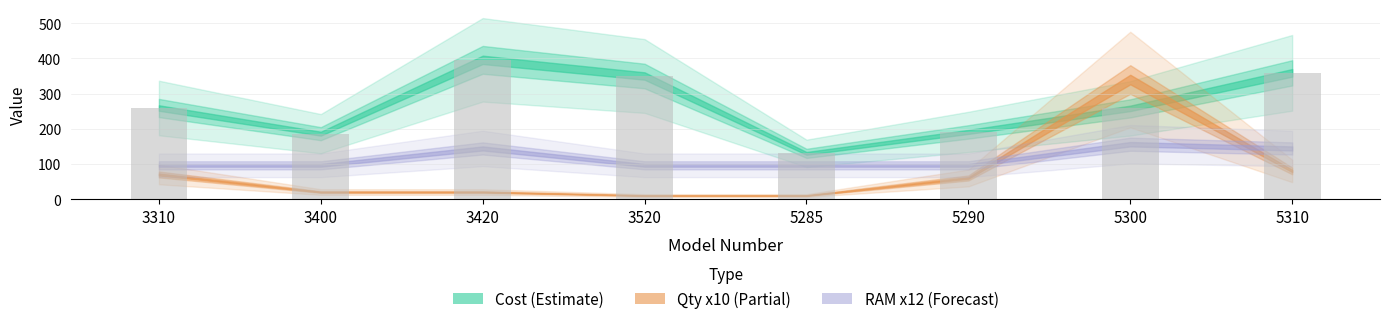

The chart shows a value of 350 at 3520. True or false?

True